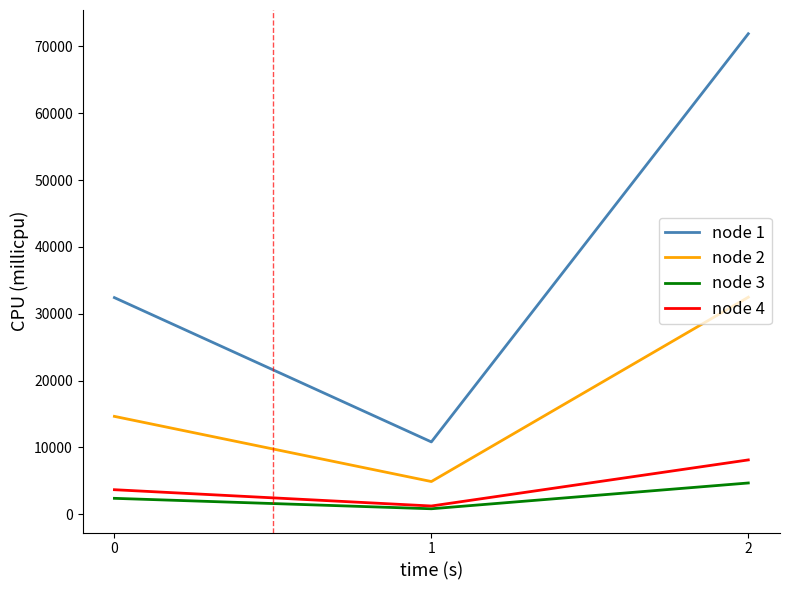

Is the value of node 3 at 0 greater than the value of node 2 at 2?

No